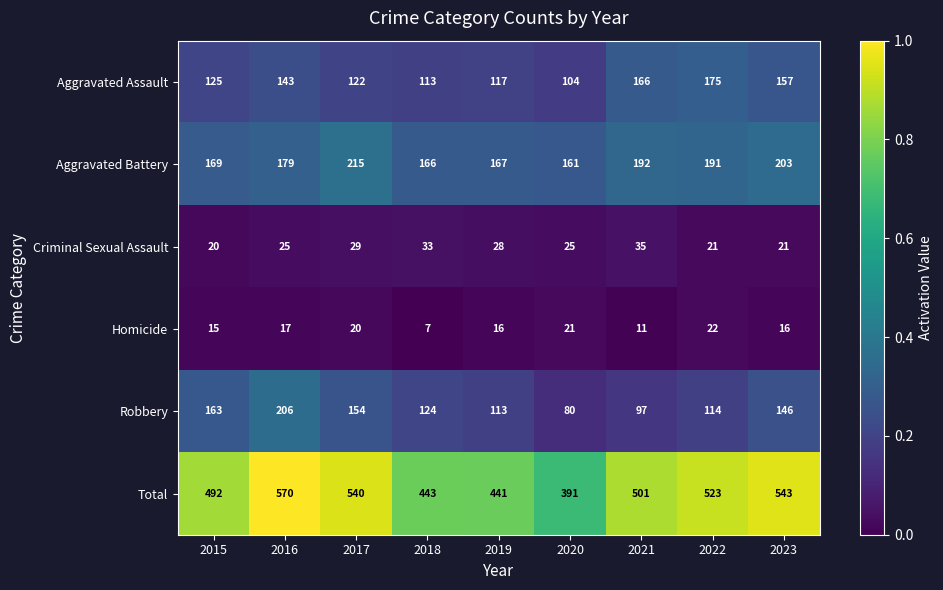

At which label does Homicide first exceed 16?

2016